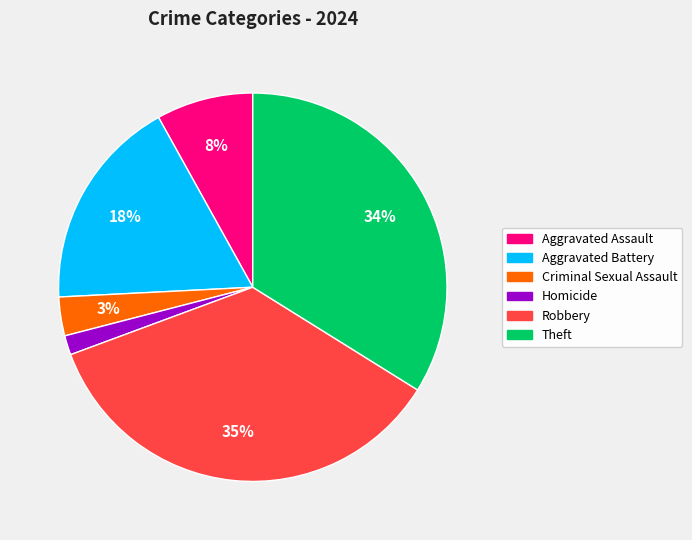

What is the ratio of the value at Theft to the value at Aggravated Assault?

4.2